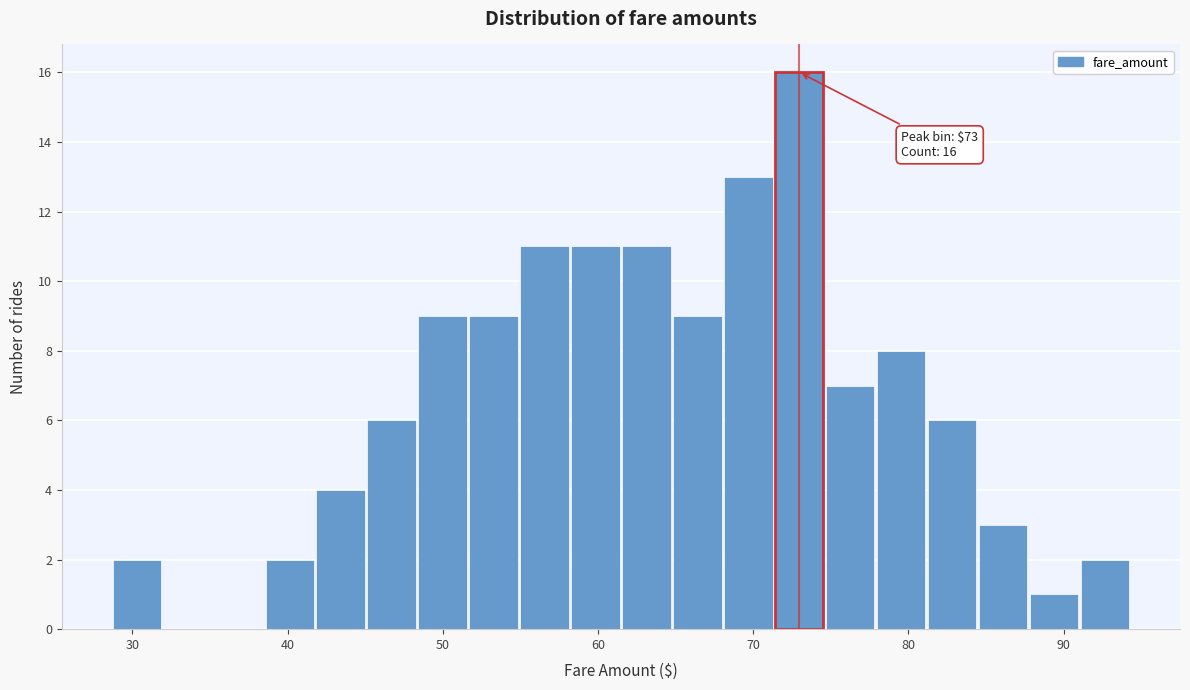

Read against the x-axis, roughly where is the centre of the tallest bar?

73